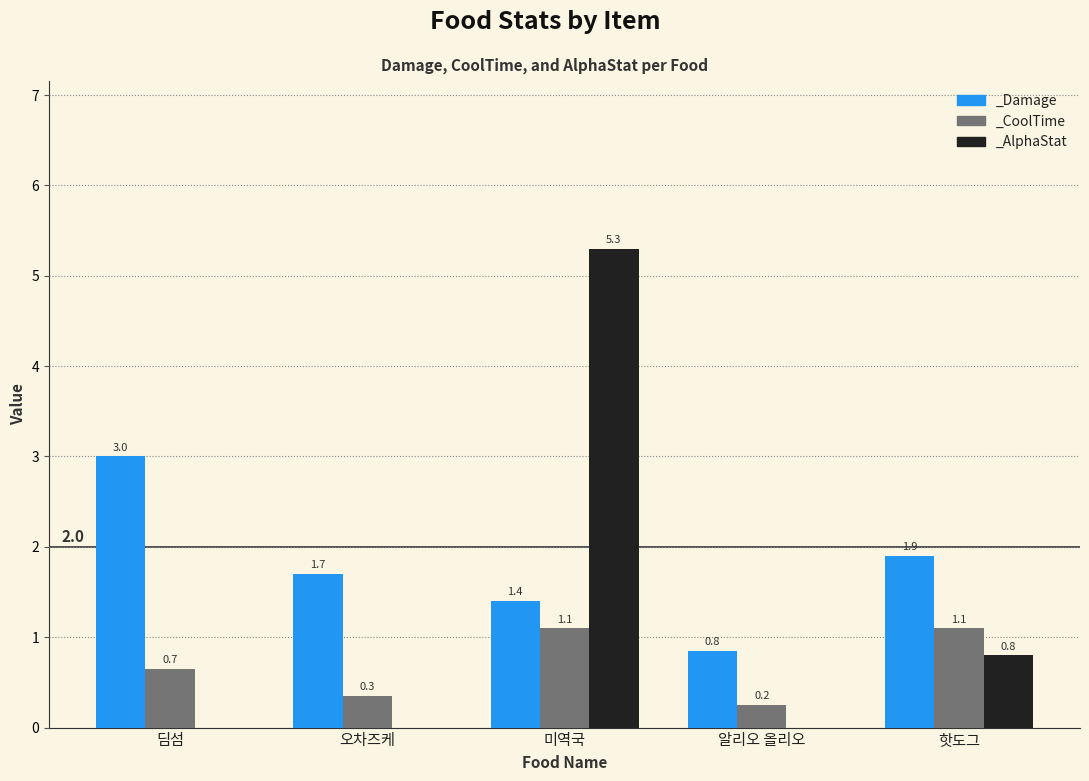

What position from the left is 알리오 올리오?

4